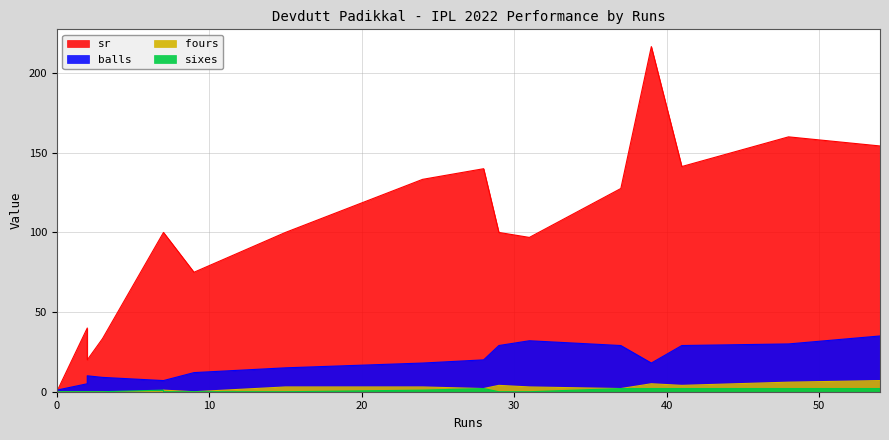

Reading left to right, what are all the values shown in this chart?

sr: 0=0.0	2=40.0	3=33.3	7=100.0	7=100.0	9=75.0	15=100.0	24=133.3	28=140.0	29=100.0	31=96.9	37=127.6	39=216.7	41=141.4	48=160.0	54=154.3	2=20.0
balls: 0=1.0	2=5.0	3=9.0	7=7.0	7=7.0	9=12.0	15=15.0	24=18.0	28=20.0	29=29.0	31=32.0	37=29.0	39=18.0	41=29.0	48=30.0	54=35.0	2=10.0
fours: 0=0.0	2=0.0	3=0.0	7=1.0	7=0.0	9=0.0	15=3.0	24=3.0	28=2.0	29=4.0	31=3.0	37=2.0	39=5.0	41=4.0	48=6.0	54=7.0	2=0.0
sixes: 0=0.0	2=0.0	3=0.0	7=0.0	7=1.0	9=0.0	15=0.0	24=1.0	28=2.0	29=0.0	31=0.0	37=2.0	39=2.0	41=2.0	48=2.0	54=2.0	2=0.0